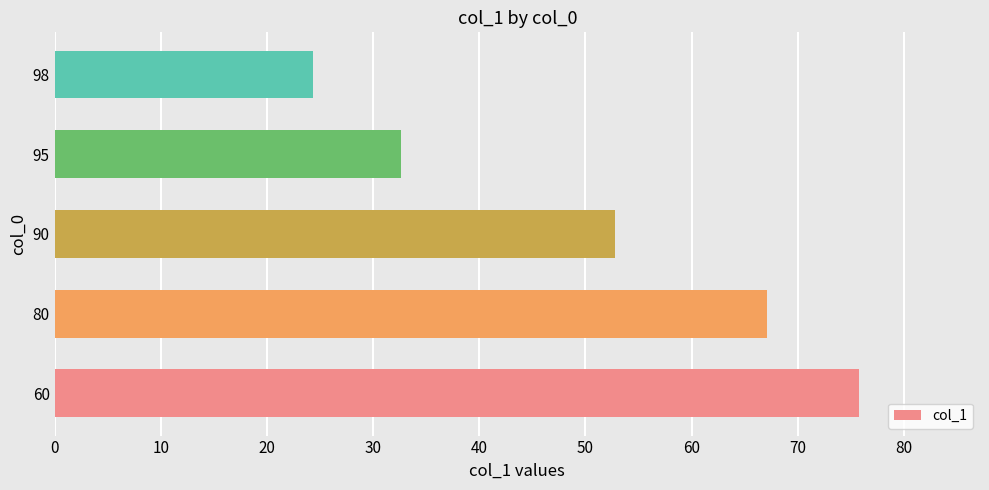

How many series are shown in this chart?

1